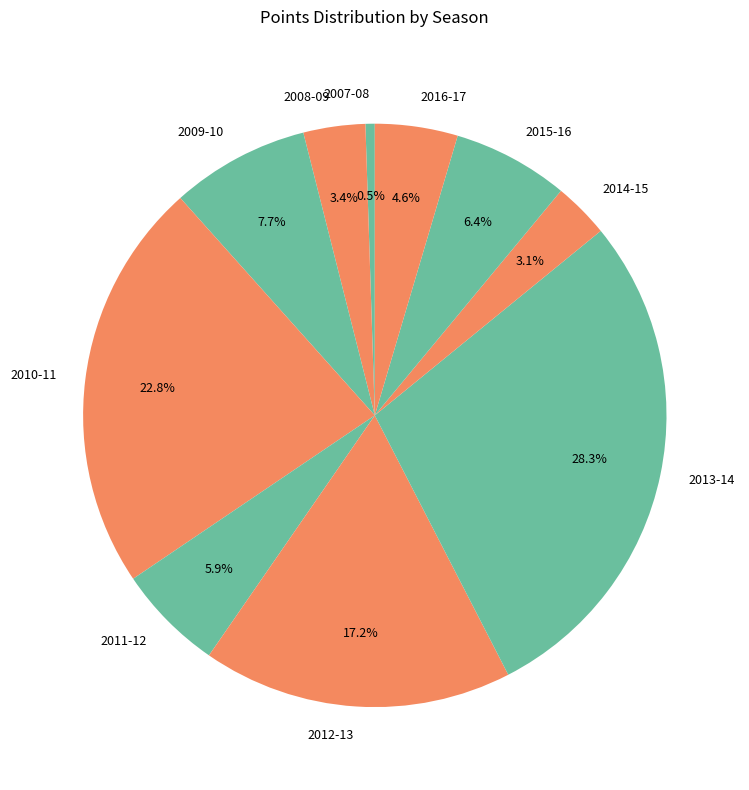

What percentage is NOT represented by 2009-10?

92.3%